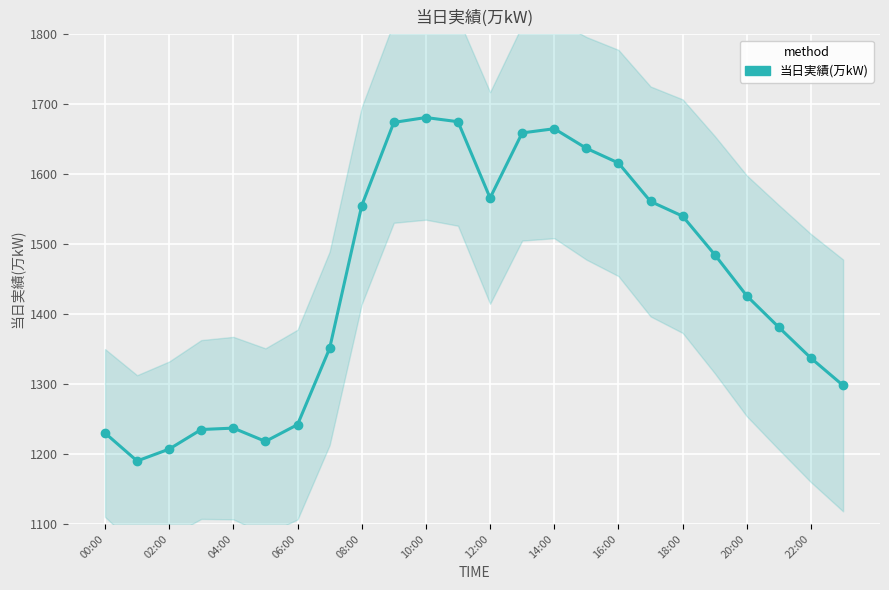

What is the label of the 20th point from the left?

19